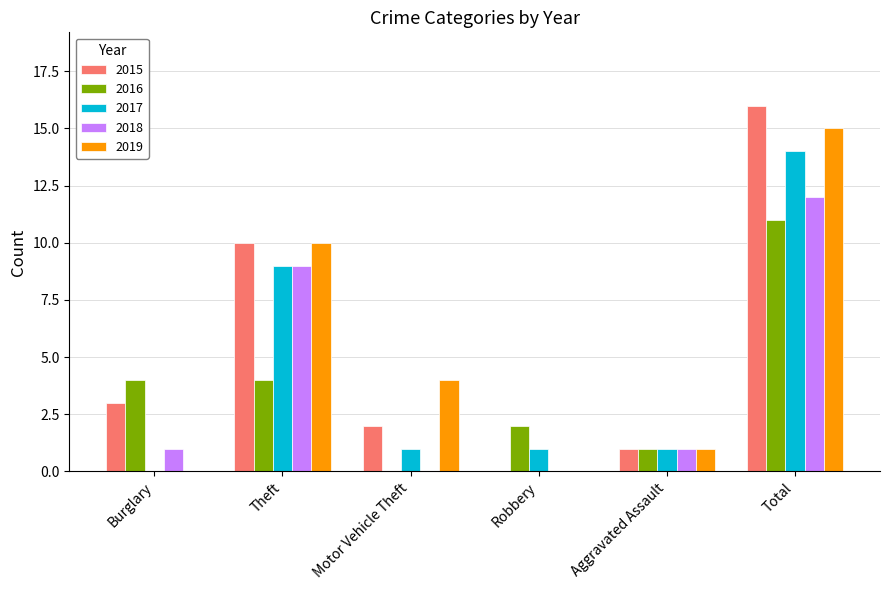

Which category has the highest value in the 2015 series?

Total